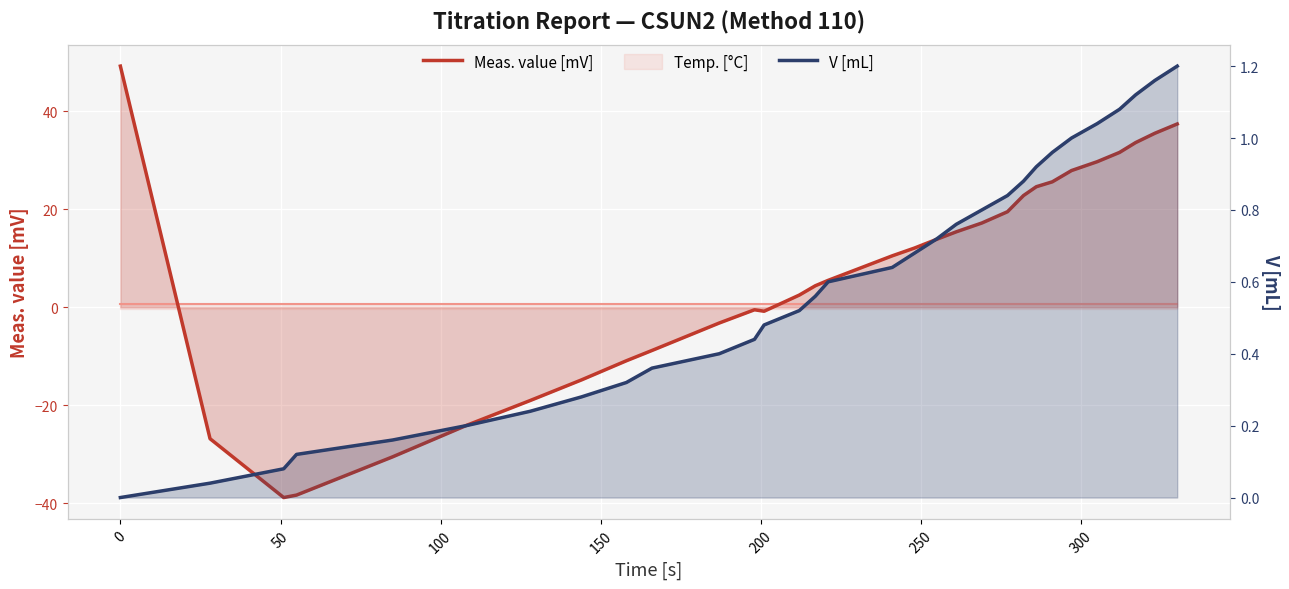

At how many categories does at least one series exceed -35?

31